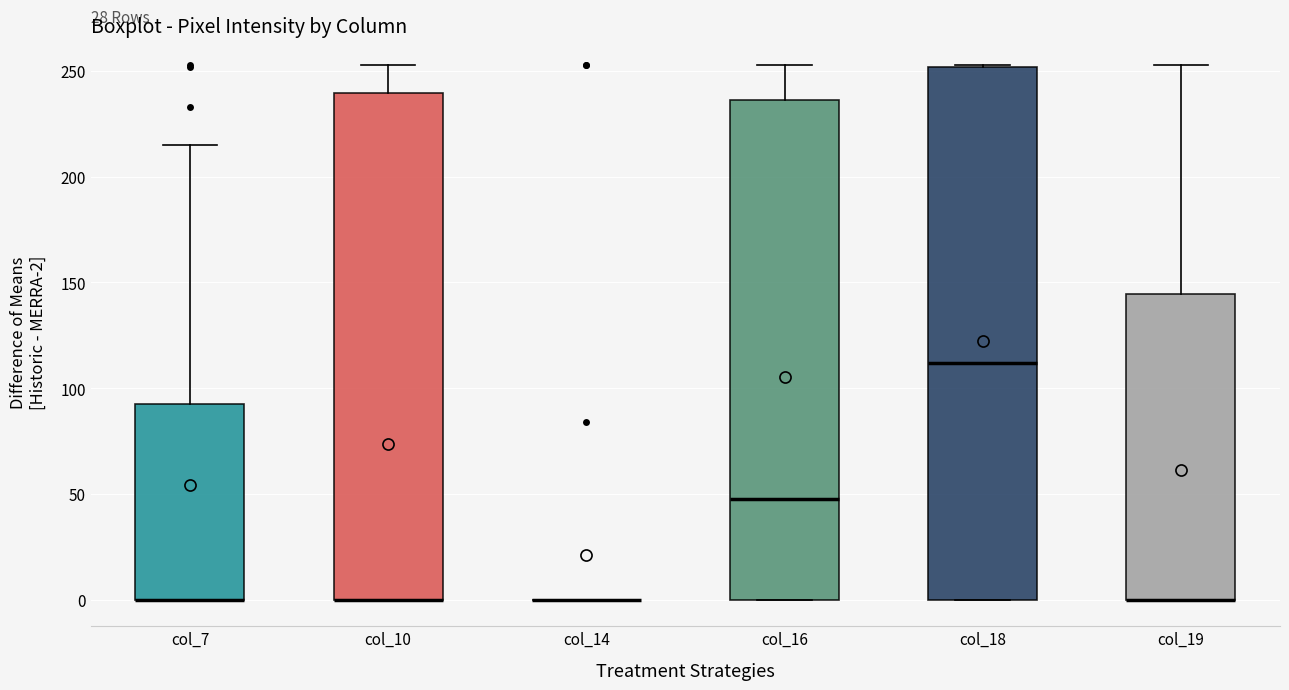

Reading left to right, transcribe this box plot: for each box, give where its median line is, the range the box spans, and where its two whiskers end, as read against the y-axis. The values are not printed on the chart, so give them approximately, as read against the axis.

col_7: median 0 (drawn on the box's lower edge), box 0 to 90, whiskers 0 to 215
col_10: median 0 (drawn on the box's lower edge), box 0 to 240, whiskers 0 to 255
col_14: box collapsed to a line at 0, whiskers 0 to 0
col_16: median 50, box 0 to 235, whiskers 0 to 255
col_18: median 110, box 0 to 250, whiskers 0 to 255
col_19: median 0 (drawn on the box's lower edge), box 0 to 145, whiskers 0 to 255